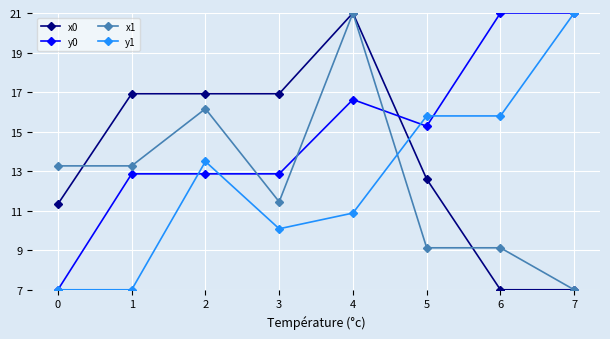

What is the maximum value shown in the chart?

21.0